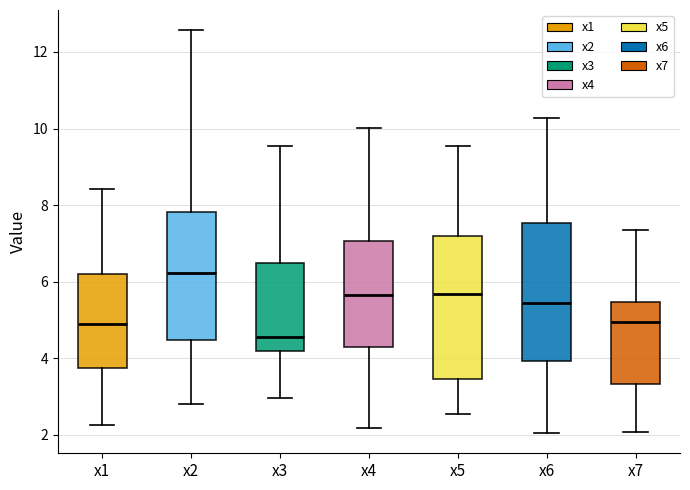

Where is the lower edge of the box for x3 on the y-axis? The values are not printed on the chart, so give them approximately, as read against the axis.

4.2